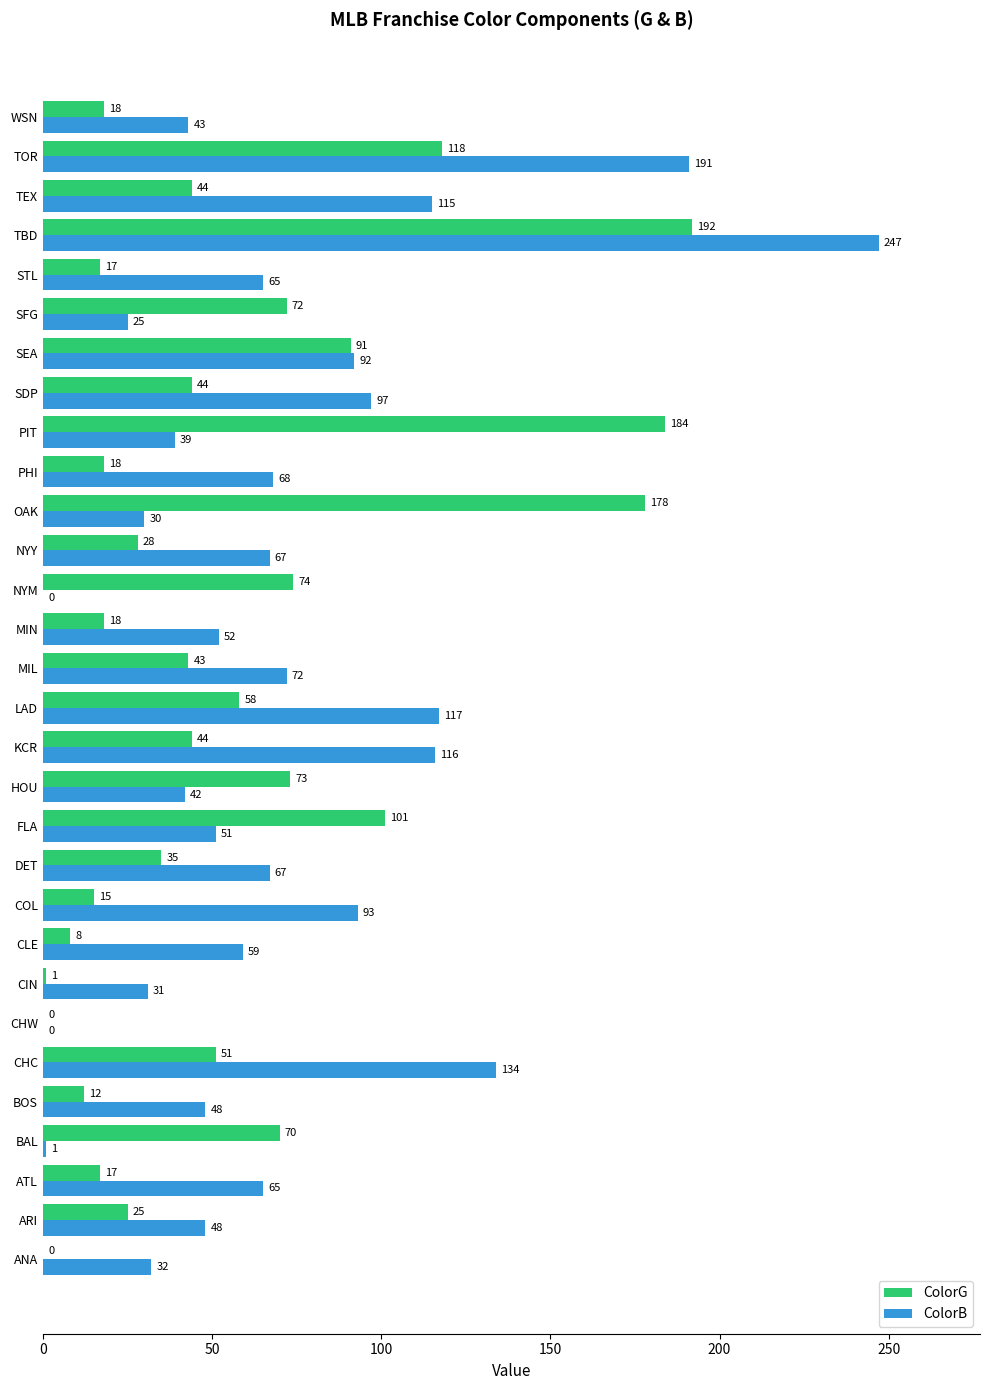

At which label does ColorB reach its peak?

TBD